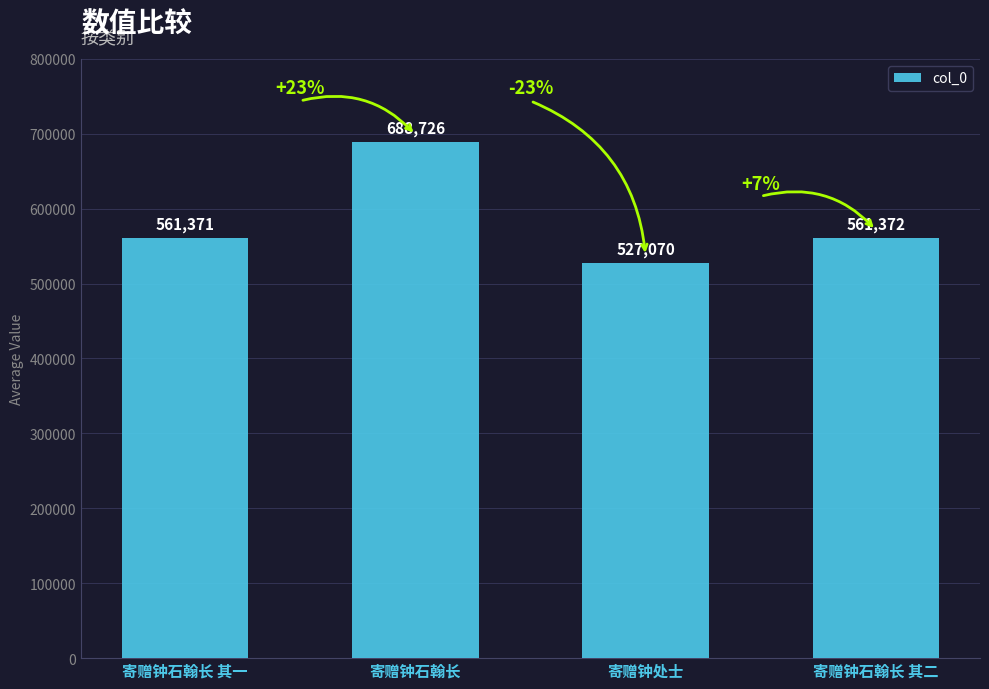

What is the change in value from 寄赠钟石翰长 to 寄赠钟石翰长 其二?

-127354